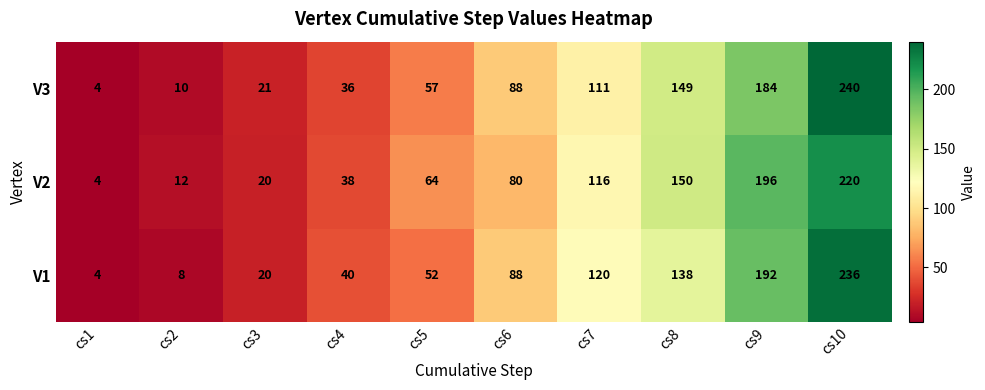

What is the difference between the maximum and minimum values in the V2 series?

216